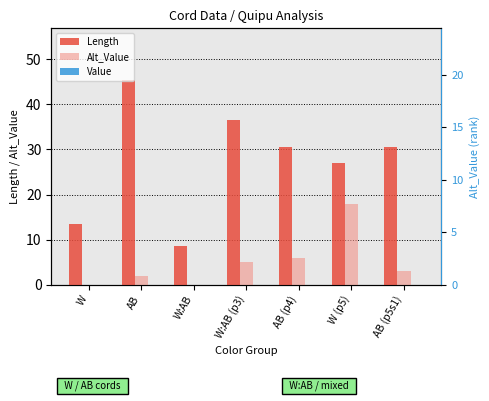

Is the value of Length at AB (p4) greater than the value of Alt_Value at AB (p4)?

Yes